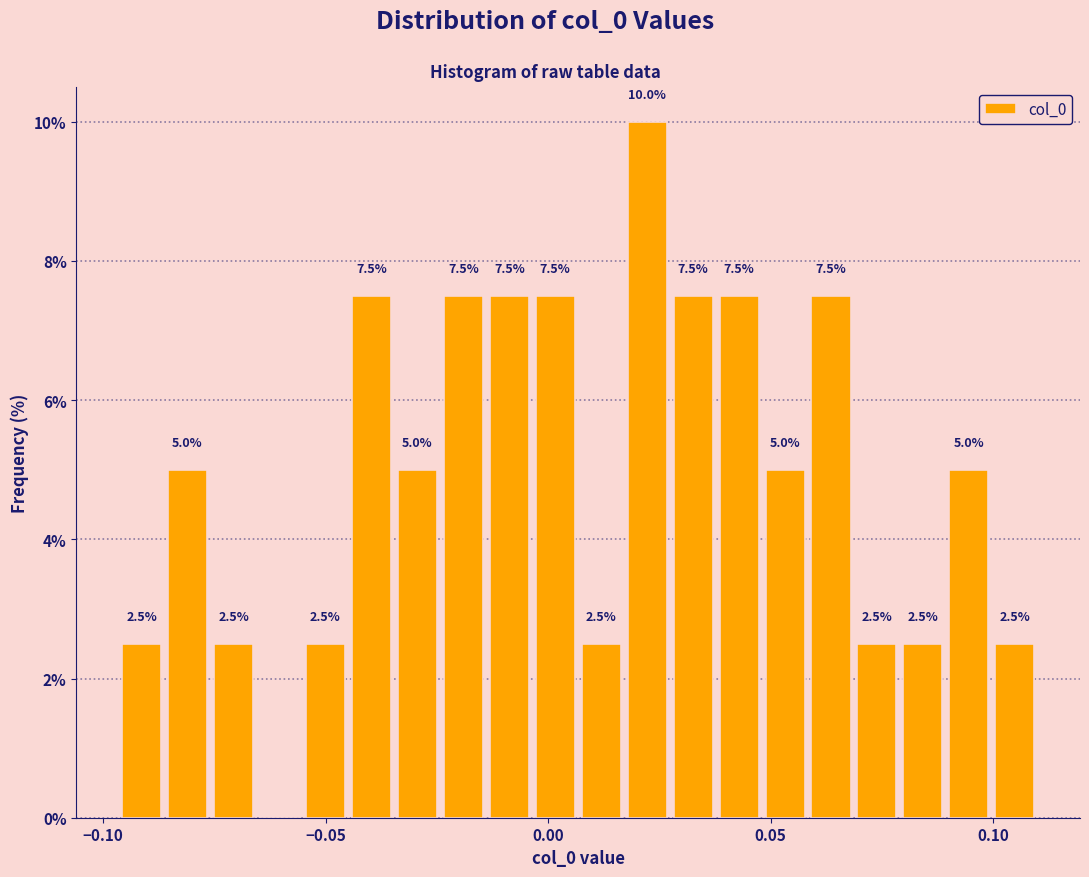

Read against the x-axis, roughly where is the centre of the tallest bar?

0.020